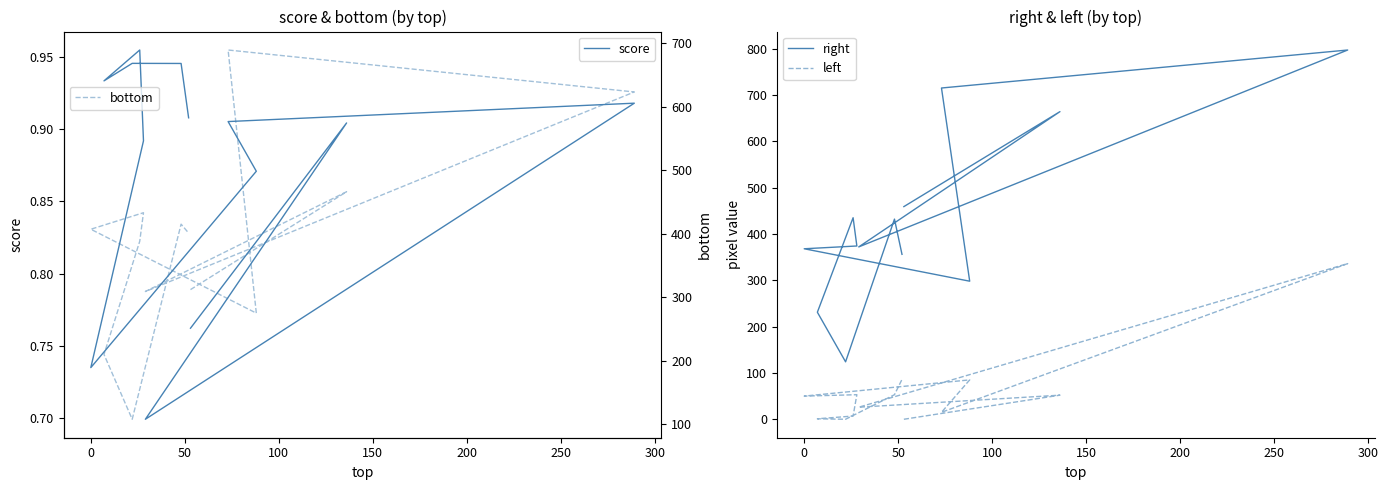

True or false: right has more than 0 interior local peaks.

True